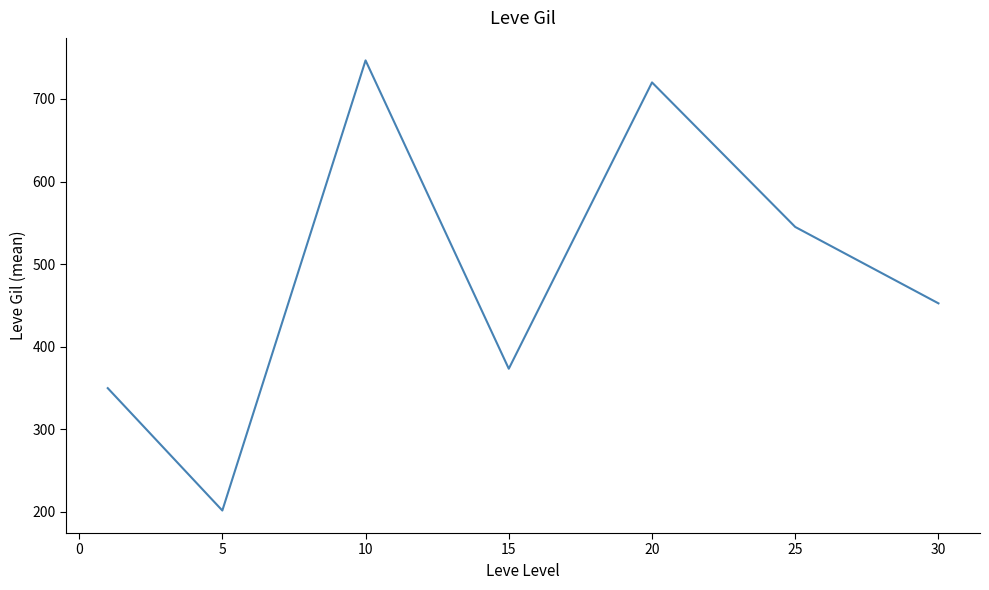

What is the greatest value displayed?

746.7